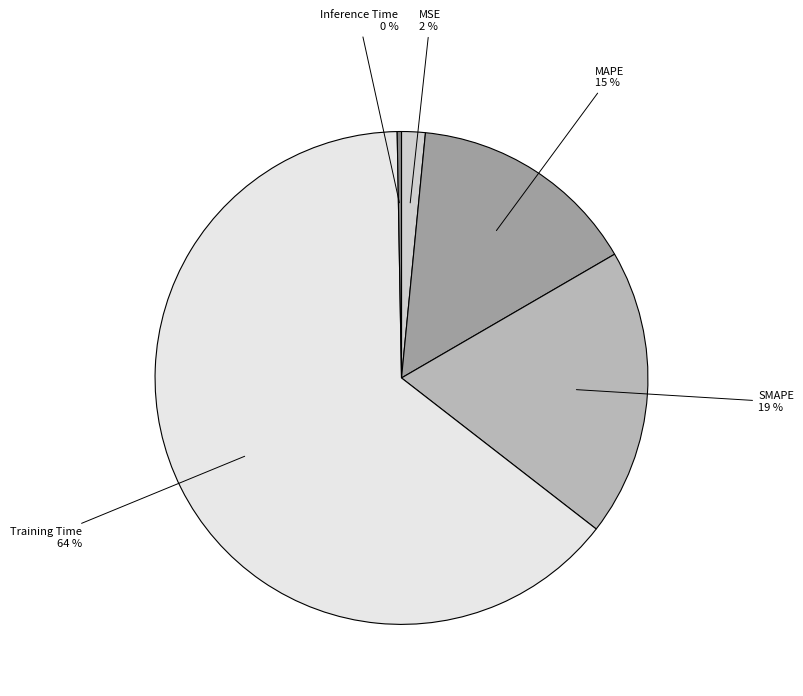

Which slice is the smallest?

Inference Time